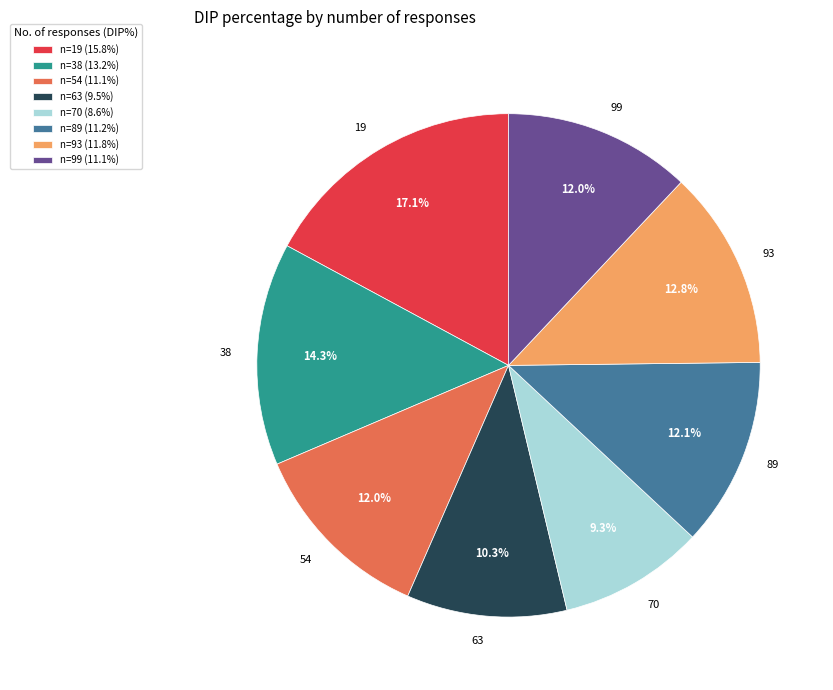

Does 38 represent more than half of the total?

No